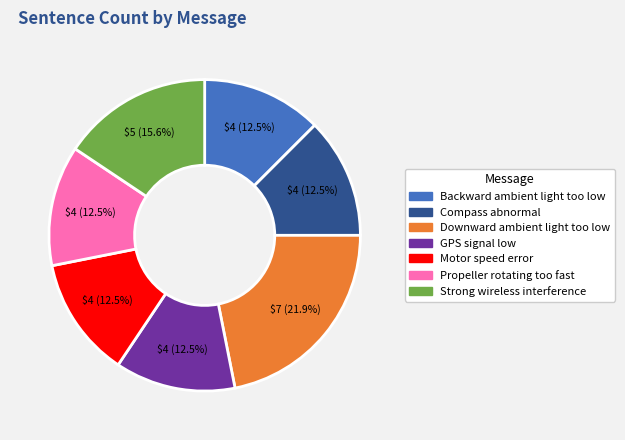

What portion of the pie excludes Downward ambient light too low?

78.1%